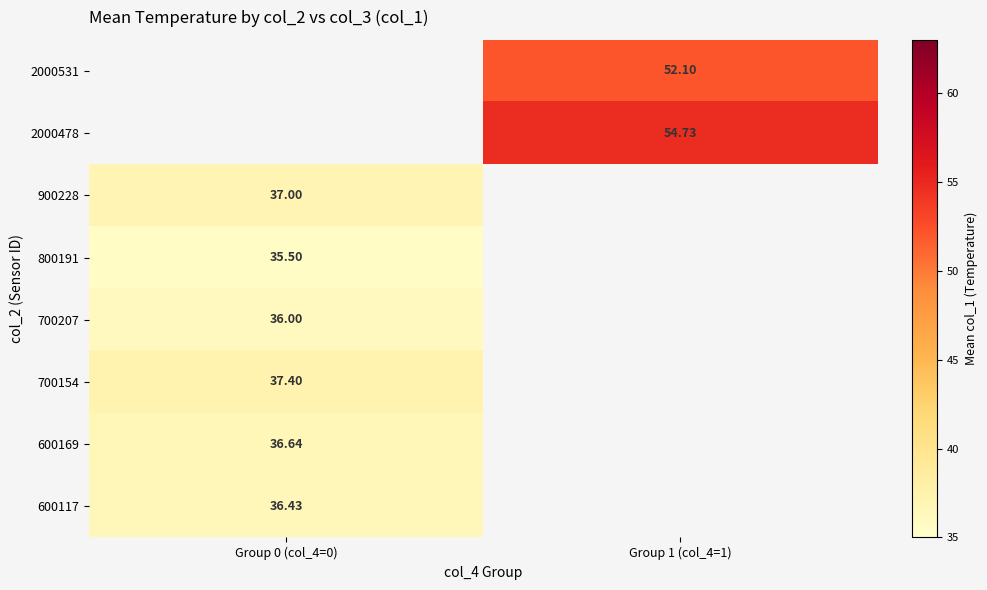

Rank the categories by 2000478 value from lowest to highest.

Group 0 (col_4=0), Group 1 (col_4=1)